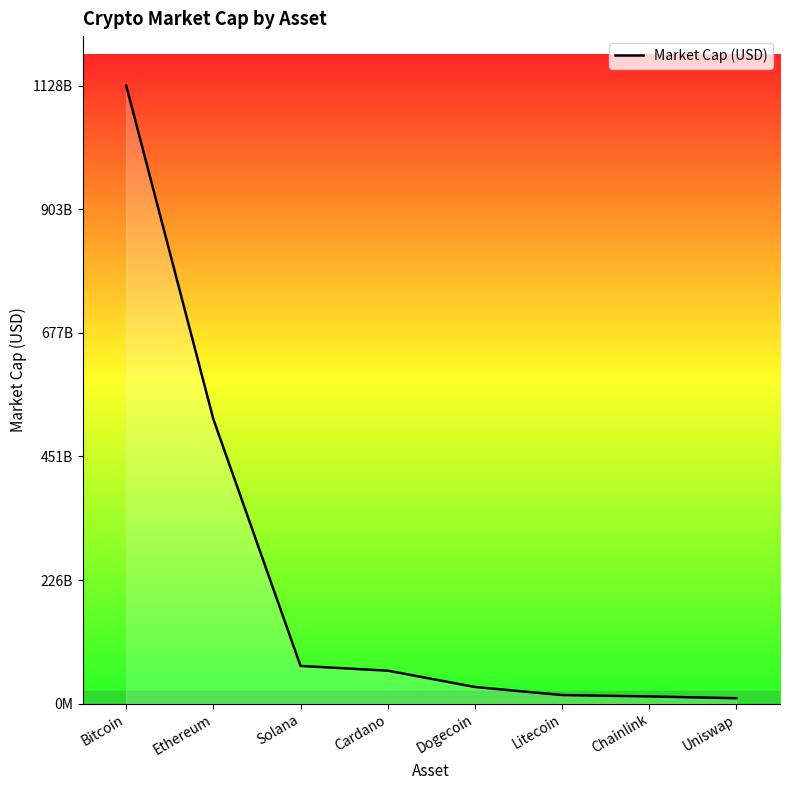

Does the chart display data point markers on the line(s)?

No